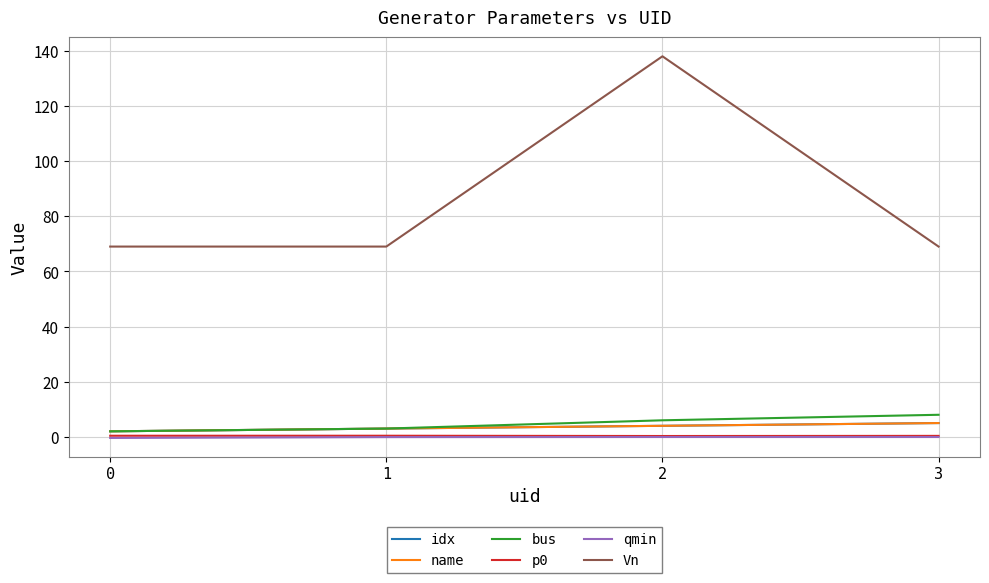

Which series changed the most between 0 and 2?

Vn